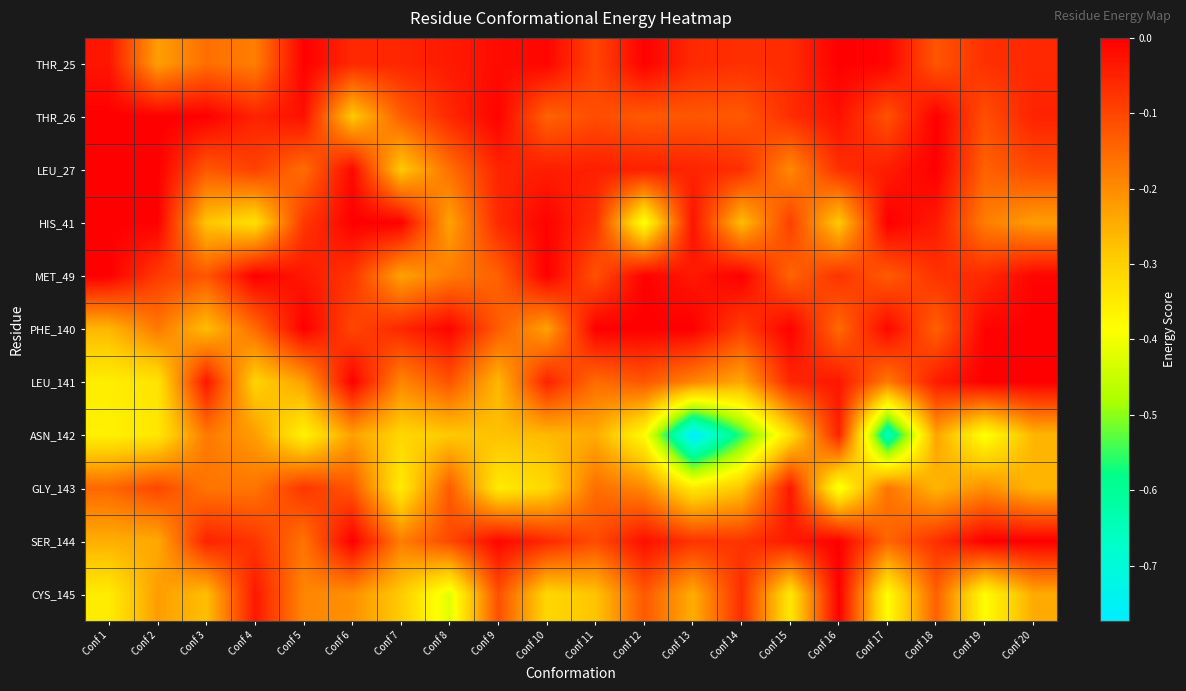

Which series changed the most between Conf 17 and Conf 20?

ASN_142